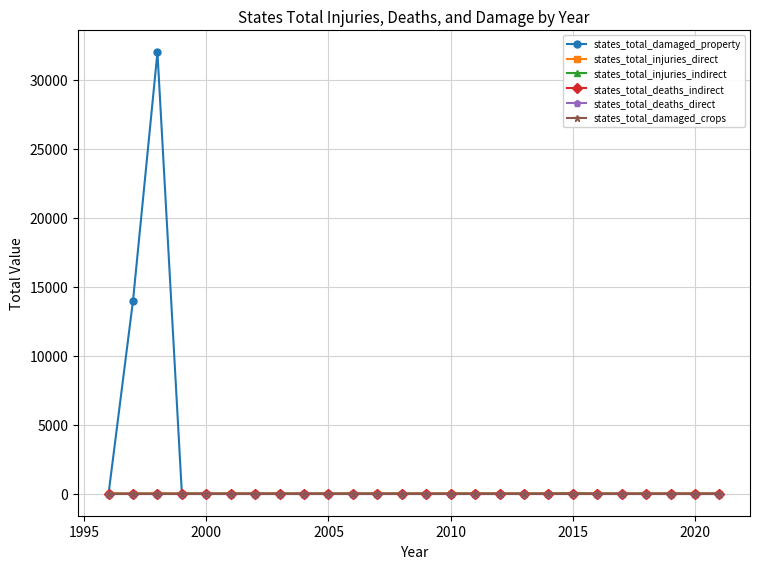

Does the chart have visible grid lines?

Yes